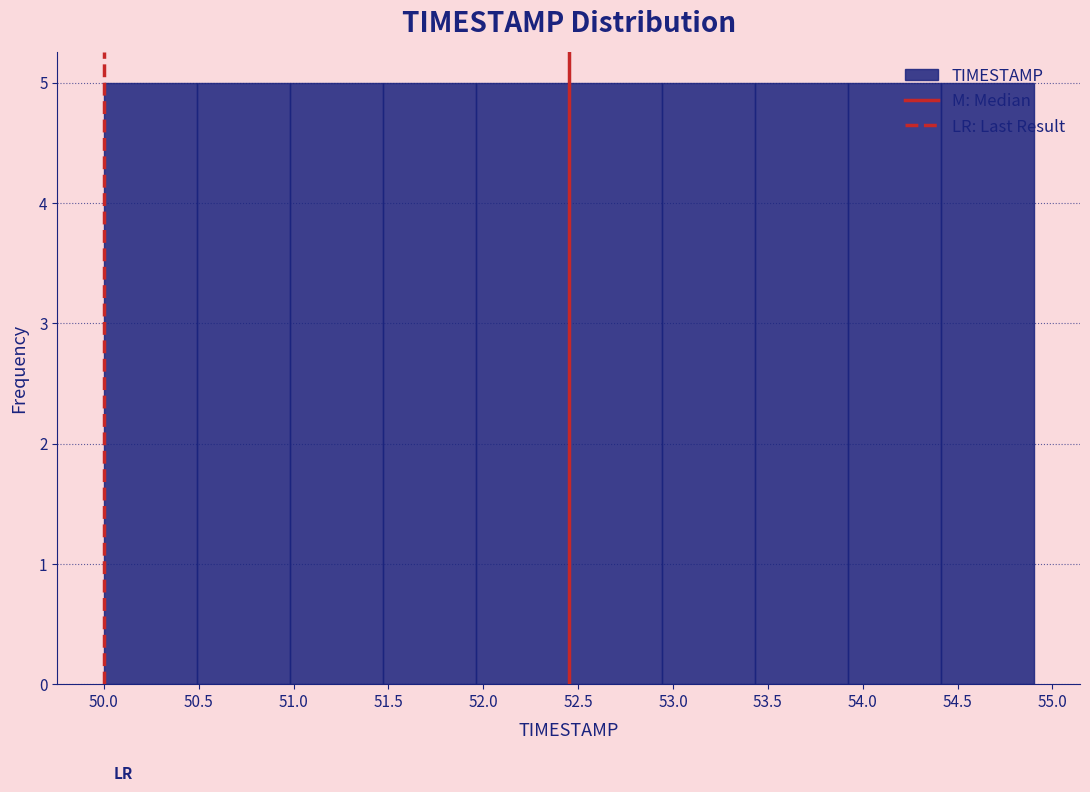

Reading left to right, list every bar in this chart as the range it spans on the x-axis followed by its height. Neither the bar edges nor the heights are printed on the chart, so give them approximately, as read against the axes.

50.00 to 50.49: 5
50.49 to 50.98: 5
50.98 to 51.47: 5
51.47 to 51.96: 5
51.96 to 52.45: 5
52.45 to 52.94: 5
52.94 to 53.43: 5
53.43 to 53.92: 5
53.92 to 54.41: 5
54.41 to 54.90: 5